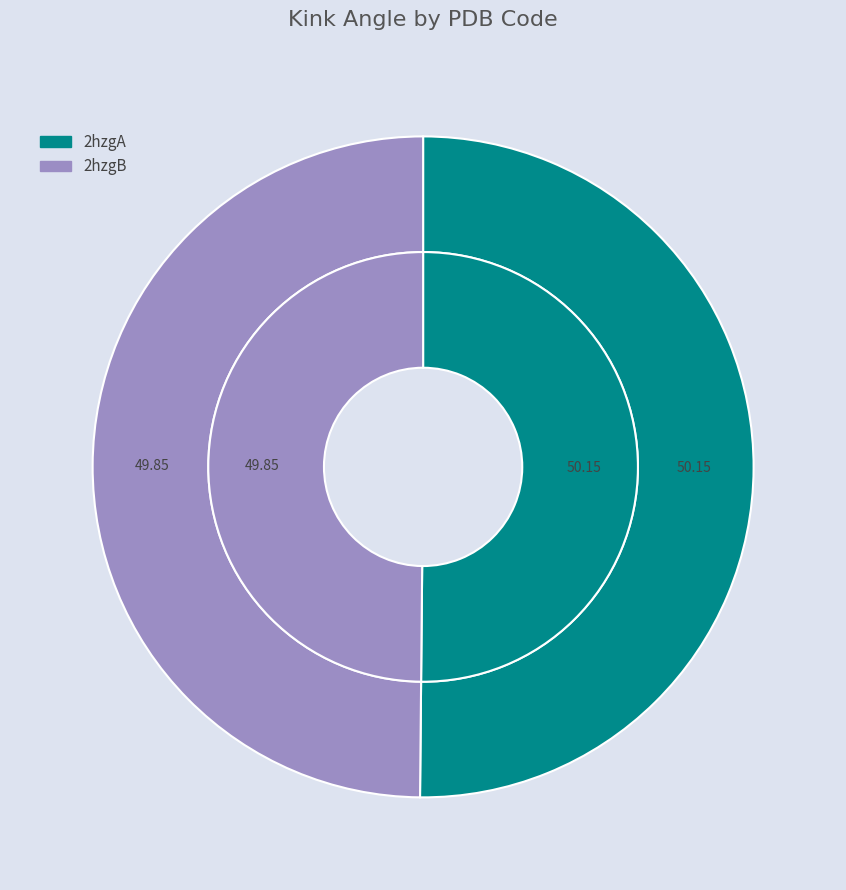

Is the sum of 2hzgA and 2hzgB greater than half?

Yes